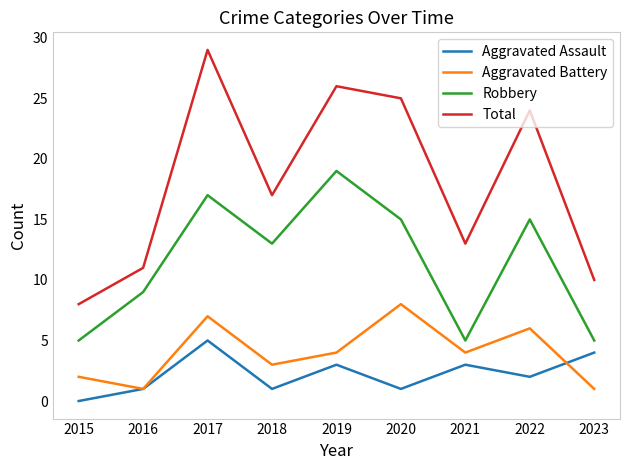

True or false: Total and Aggravated Assault cross at least once.

False